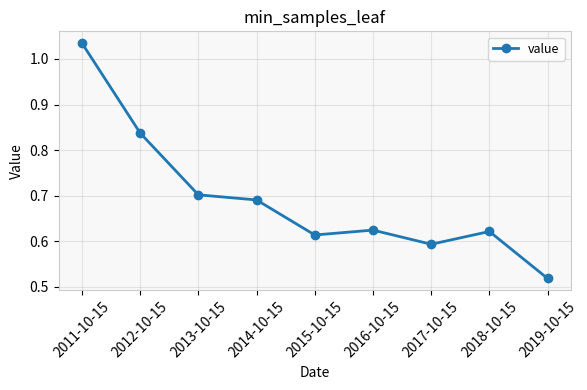

What is the sum of all values?

6.2